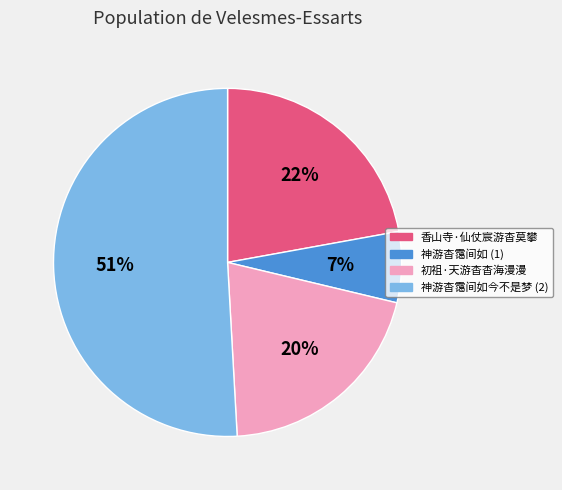

Does any single category account for the majority?

Yes